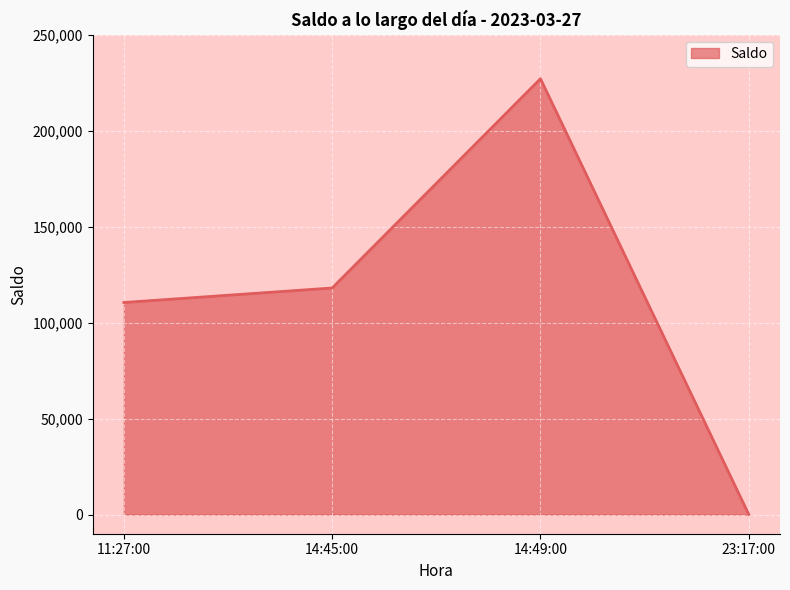

True or false: there are more than 1 points higher than both neighbors.

False